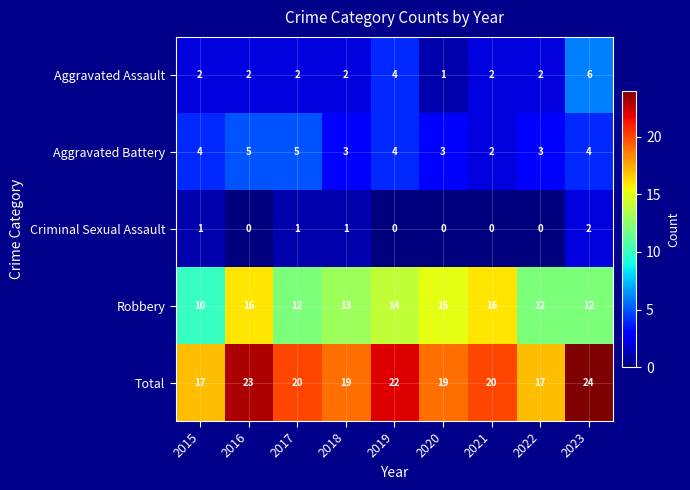

Between 2022 and 2023, which series saw the biggest shift?

Total